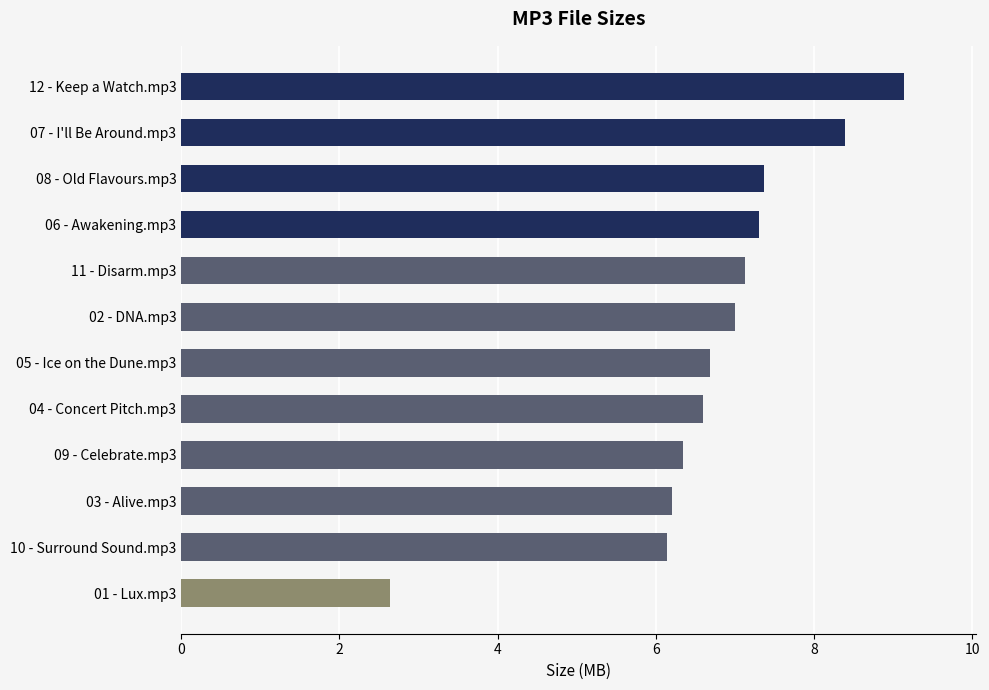

The value at 07 - I'll Be Around.mp3 is 15.0. True or false?

False